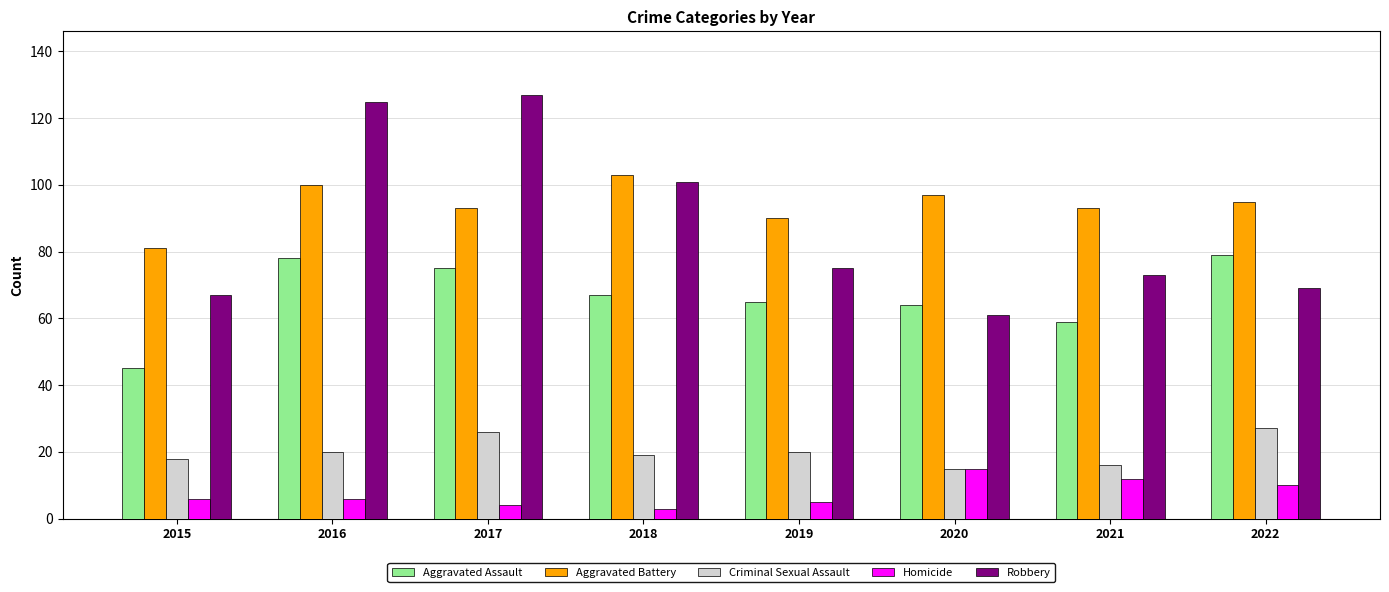

What is the difference between the Homicide values at 2022 and 2019?

5